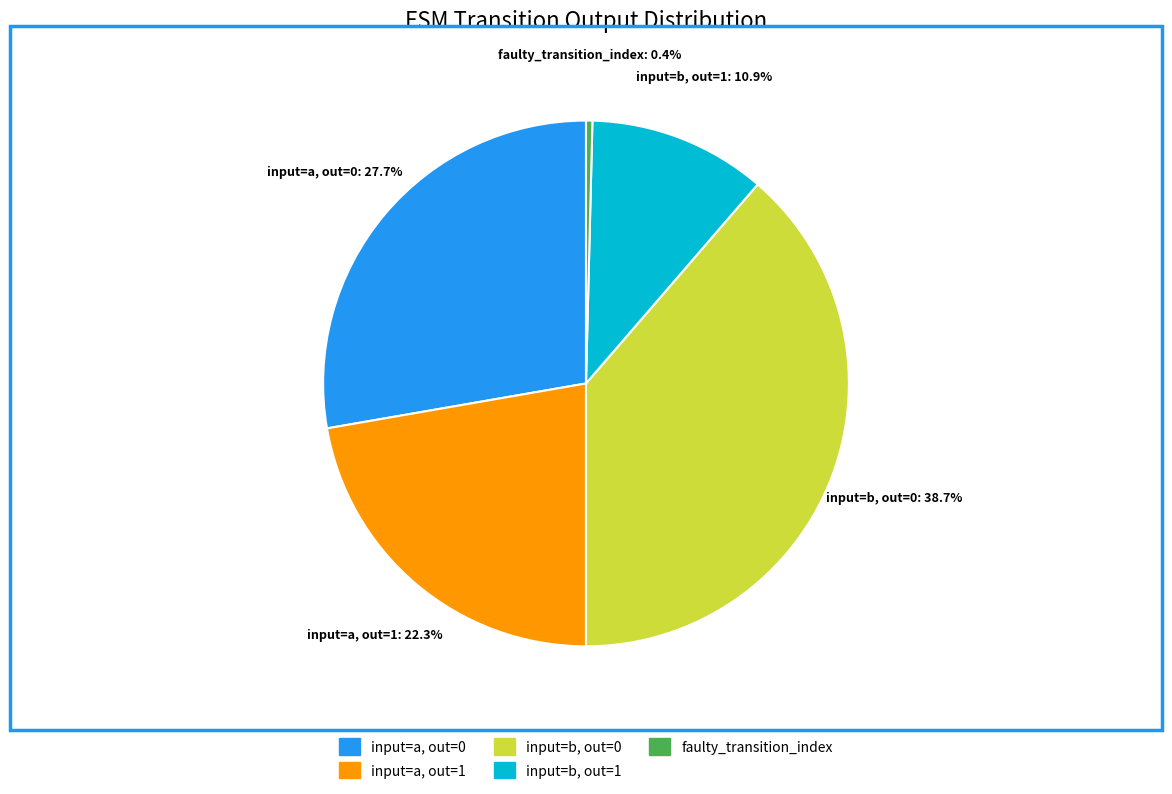

Is there a majority slice in this chart?

No